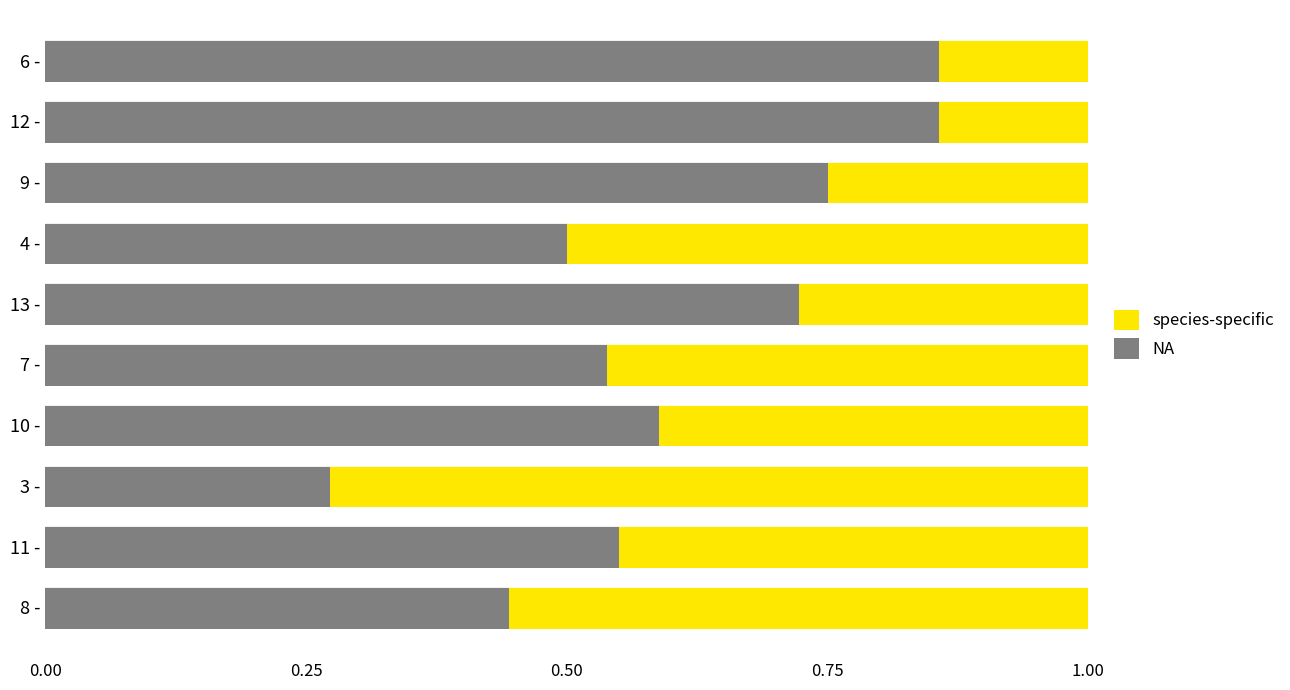

The NA series shows 0.4 at 9 -. True or false?

False